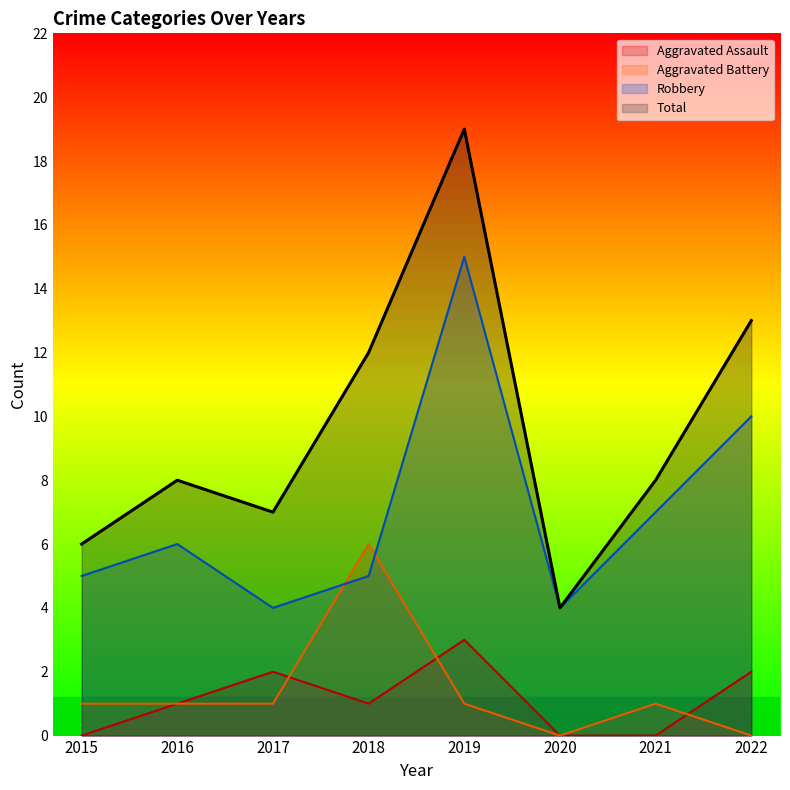

Which series changed the most between 2017 and 2019?

Total